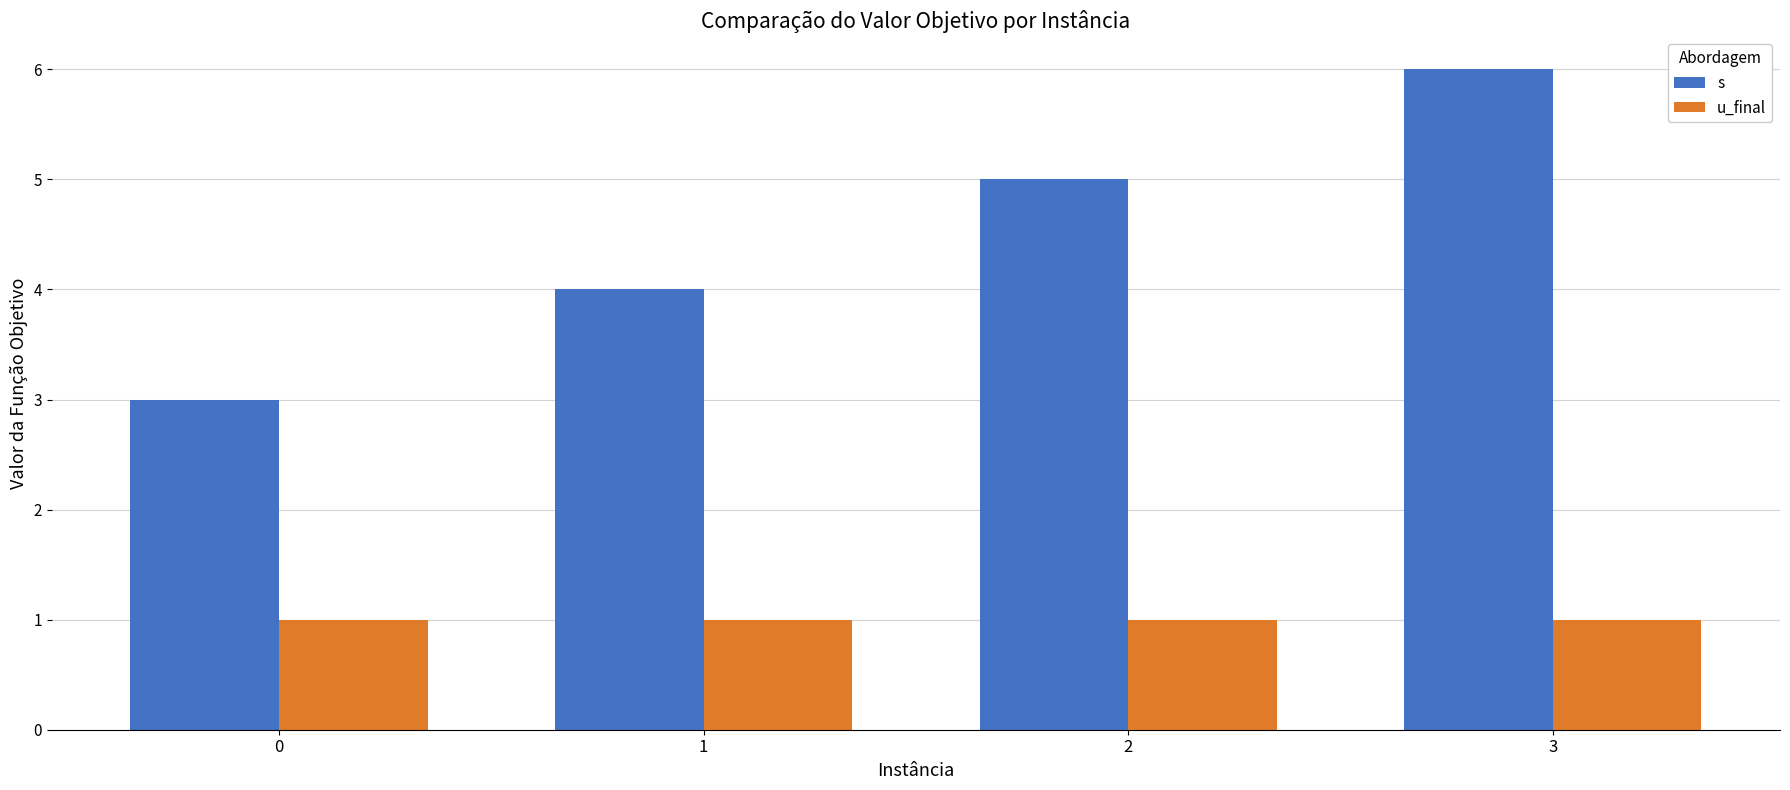

What is the value of the s bar at the 1st from the left?

3